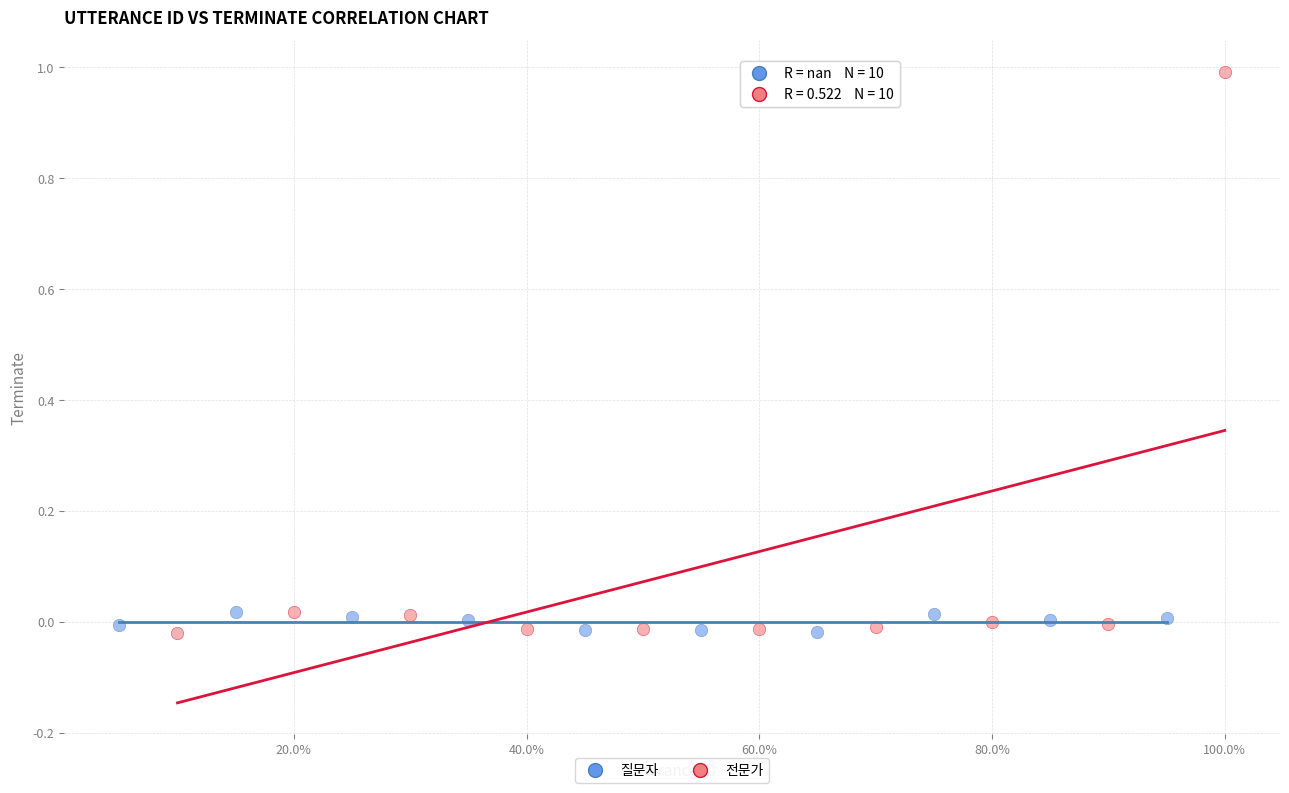

Which series has the widest spread of Y values?

전문가